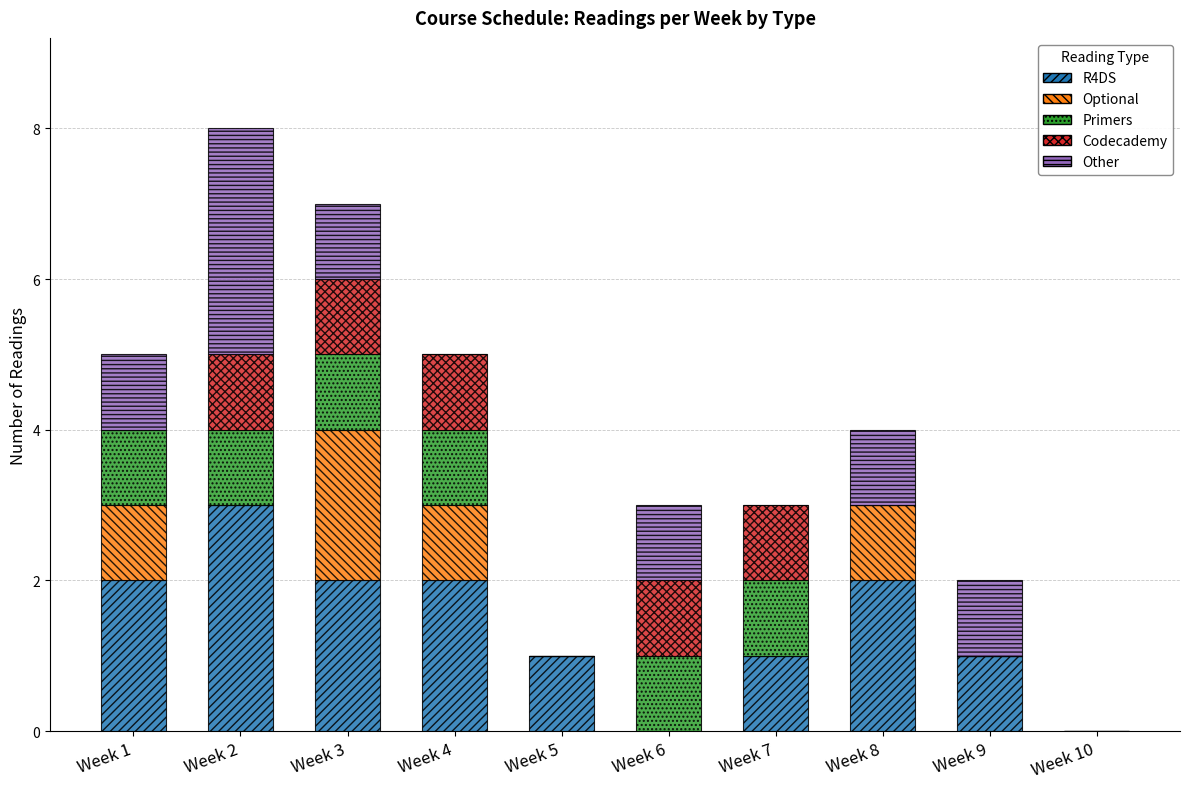

Is it true that R4DS equals 0 at Week 6?

True